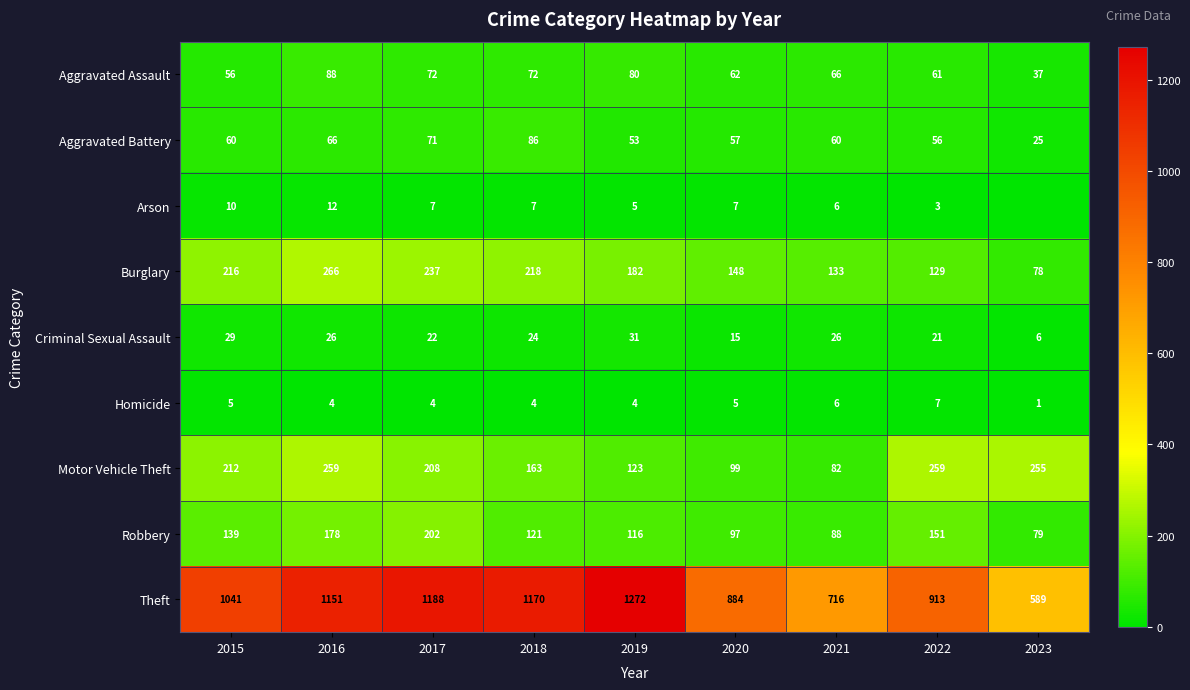

What value does the Homicide series have at 2019?

4